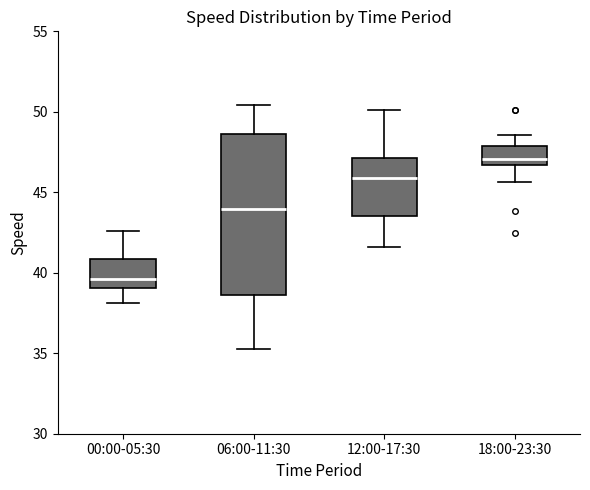

Reading left to right, read every box against the y-axis: the position of its median line, the range the box covers, and the ends of its whiskers. The values are not printed on the chart, so give them approximately, as read against the axis.

00:00-05:30: median 39.5, box 39.0 to 41.0, whiskers 38.0 to 42.5
06:00-11:30: median 44.0, box 38.5 to 48.5, whiskers 35.5 to 50.5
12:00-17:30: median 46.0, box 43.5 to 47.0, whiskers 41.5 to 50.0
18:00-23:30: median 47.0, box 46.5 to 48.0, whiskers 45.5 to 48.5